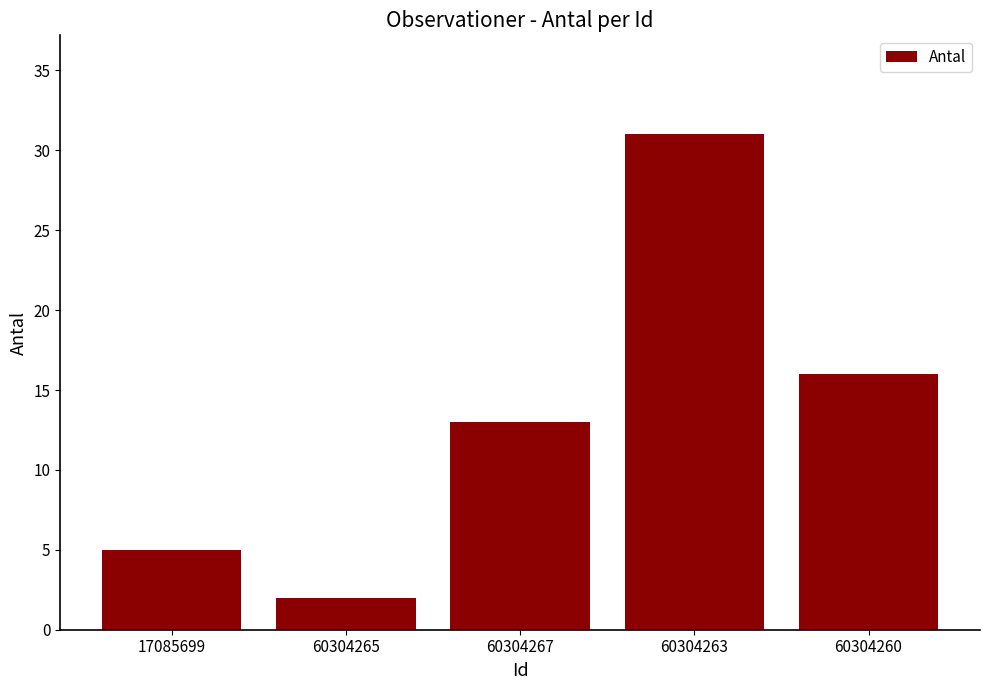

Between 60304260 and 17085699, which is larger?

60304260